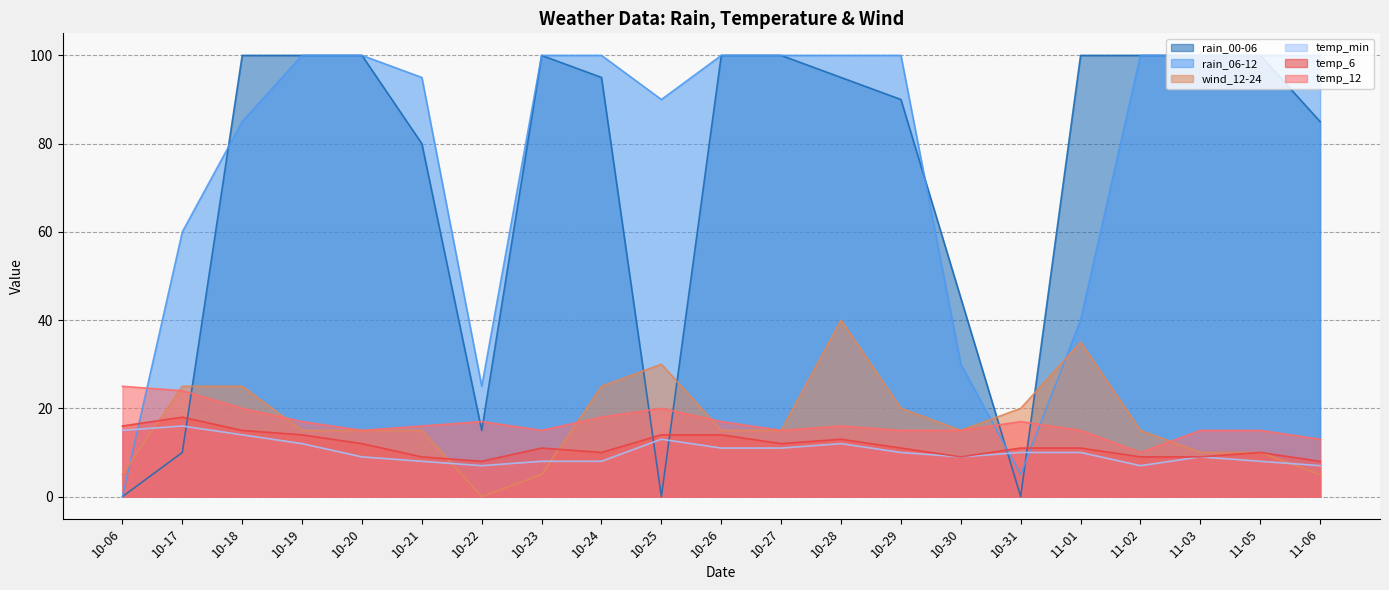

The value of wind_12-24 at 11-01 is 52. True or false?

False